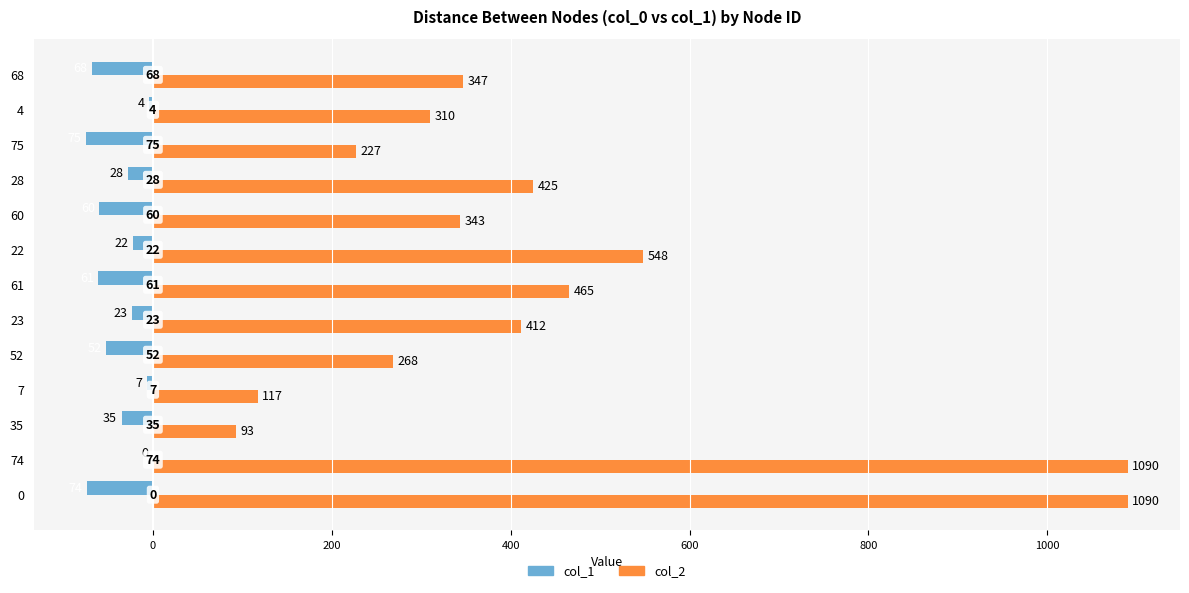

What are all the series names shown in the legend?

col_1, col_2